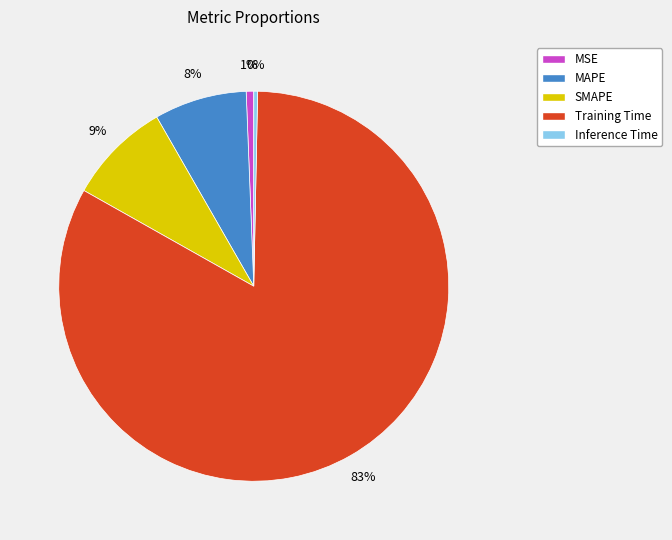

Does MSE represent more than half of the total?

No